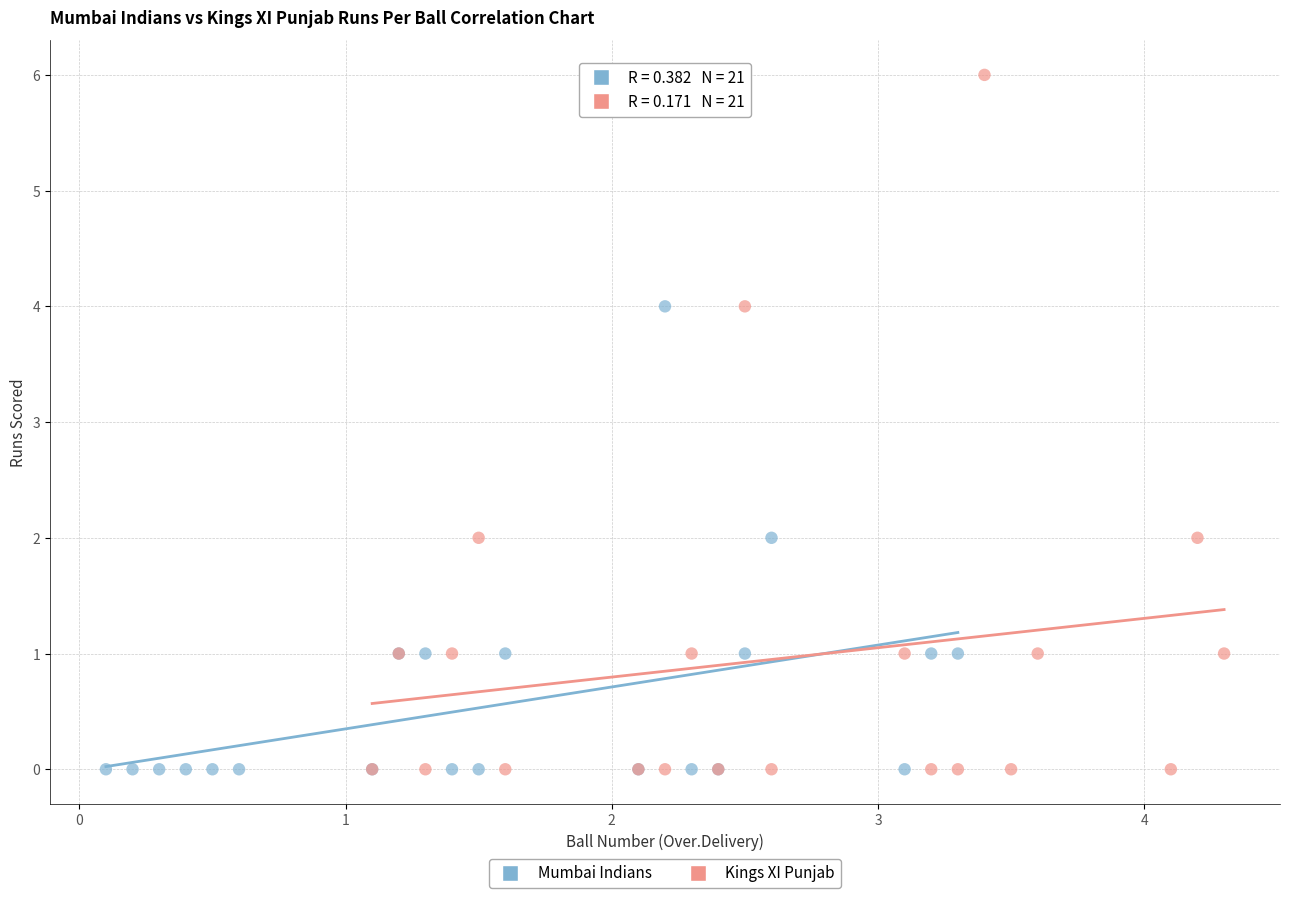

Which series reaches the maximum Y coordinate?

Kings XI Punjab